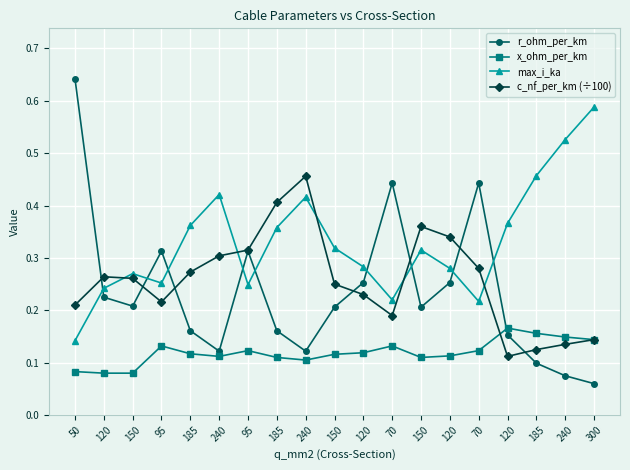

List the series in order of their peak value, lowest first.

x_ohm_per_km, c_nf_per_km (÷100), max_i_ka, r_ohm_per_km